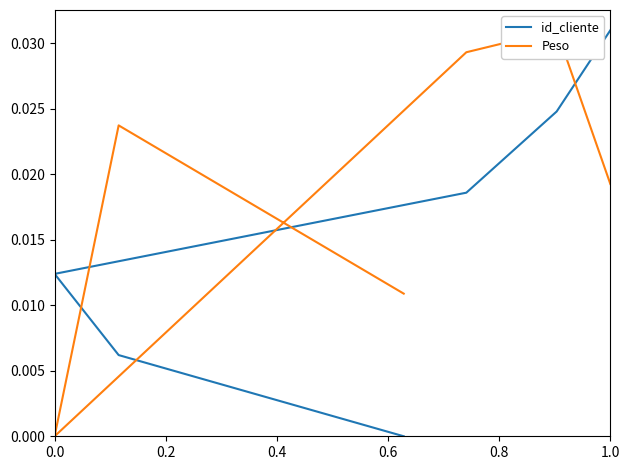

What position from the left is 0.6?

4